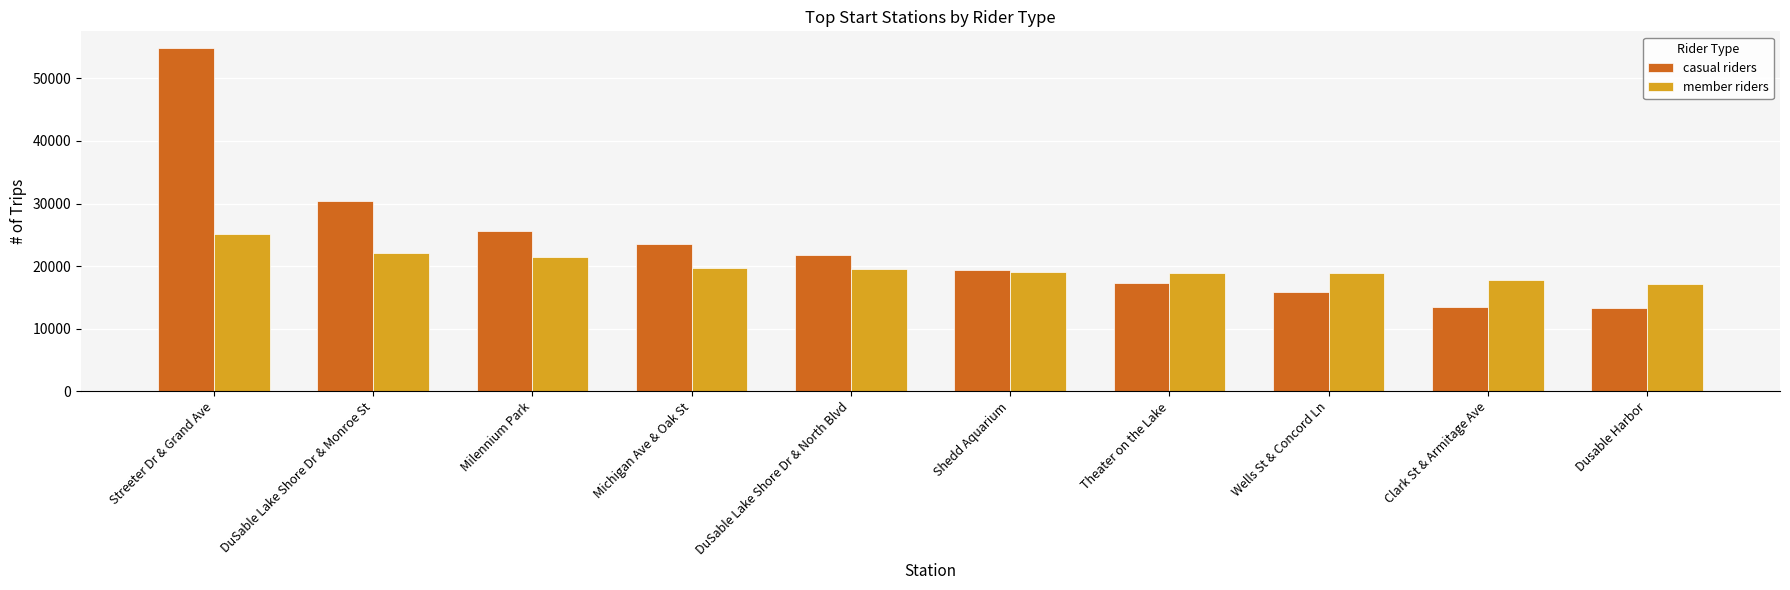

How many data points does each series have?

10